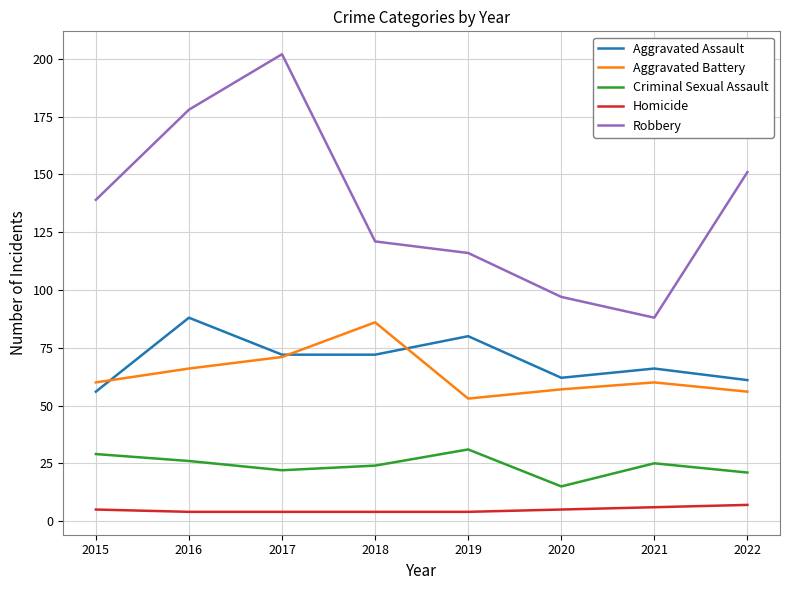

Which series has the largest range (max minus min)?

Robbery